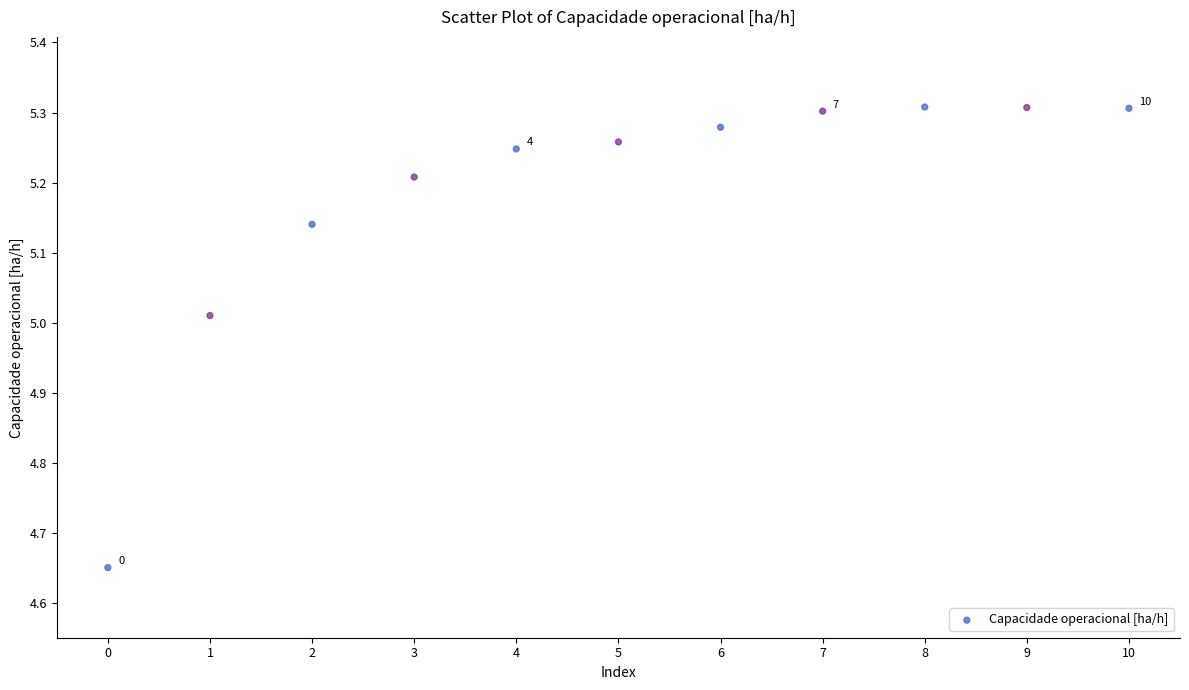

What is the range of Y values (max minus min)?

0.7